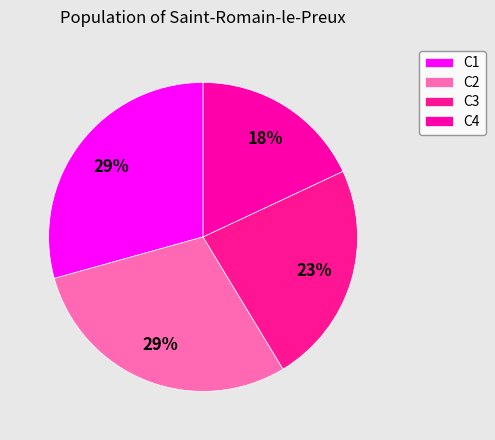

To the nearest percent, what is the combined percentage of C4 and C2?

47%